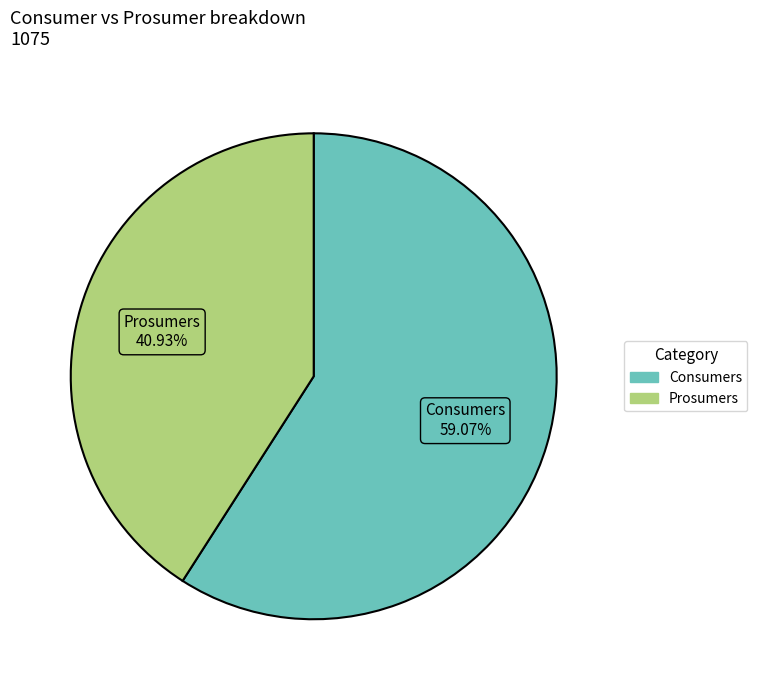

Which slice is the smallest?

Prosumers